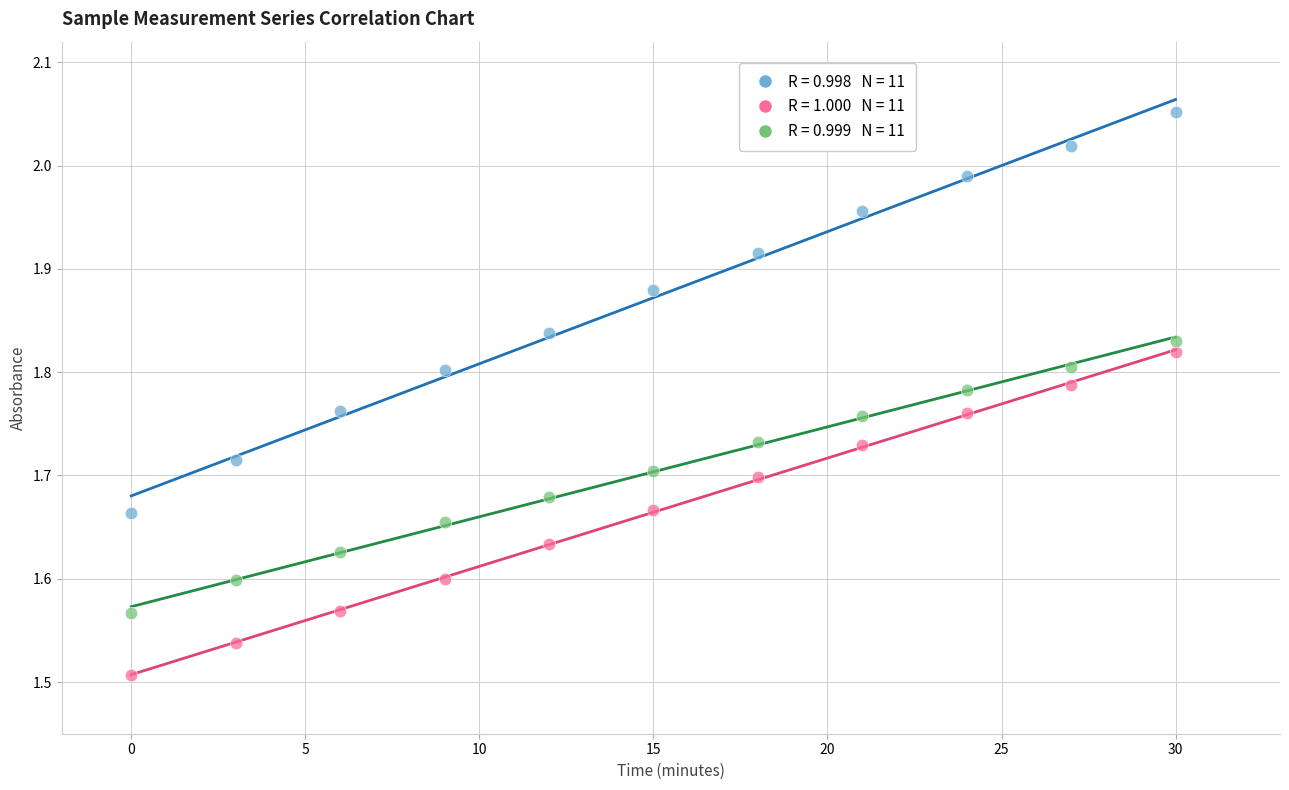

Across all data points, what is the range of Y values (max minus min)?

0.5